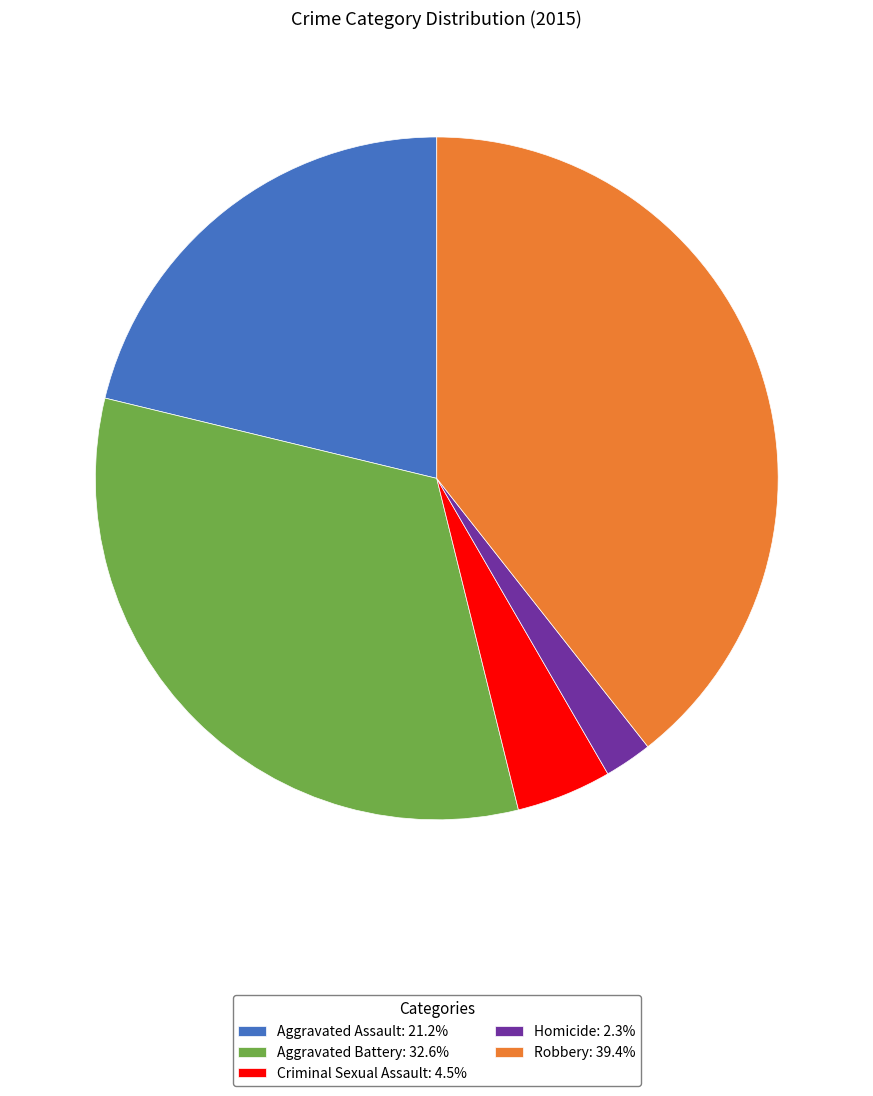

Is the sum of Robbery: 39.4% and Aggravated Battery: 32.6% greater than half?

Yes